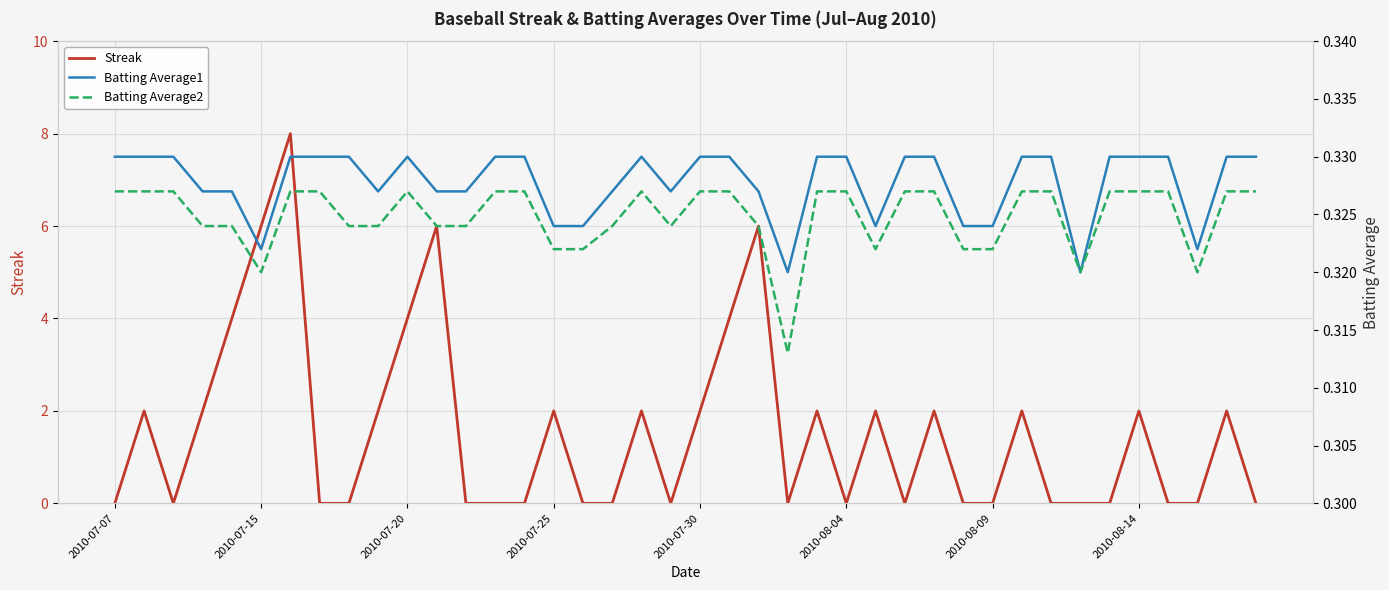

Rank the series by their maximum value, from highest to lowest.

Streak, Batting Average1, Batting Average2